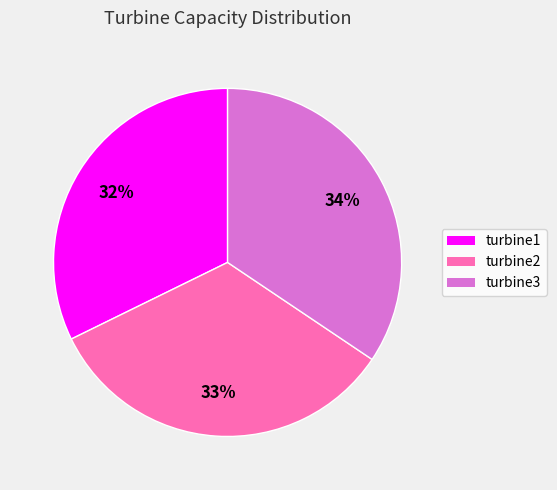

Rank the categories by value from highest to lowest.

turbine3, turbine2, turbine1